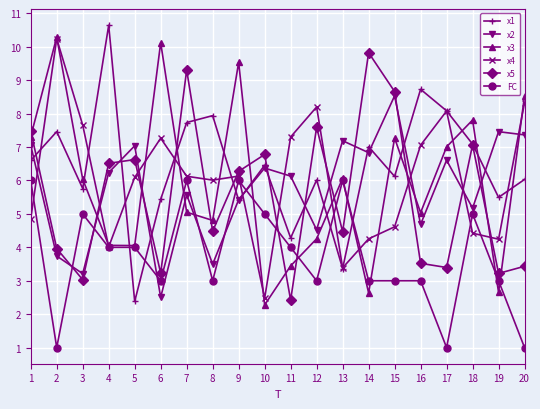

Which series has the widest spread of values?

x1